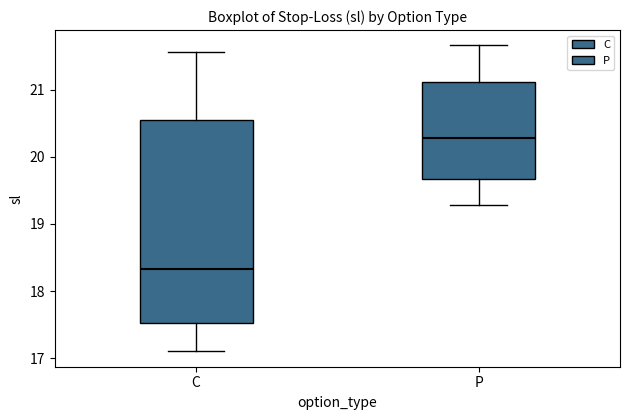

Which box is the tallest, from its lower edge to its upper edge?

C